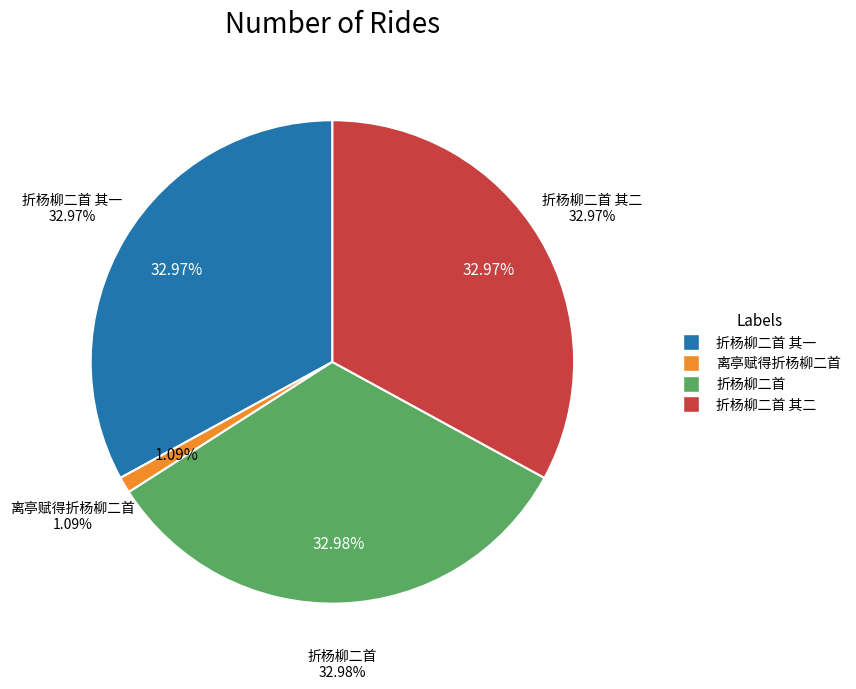

Which has a higher value, 离亭赋得折杨柳二首 or 折杨柳二首 其二?

折杨柳二首 其二